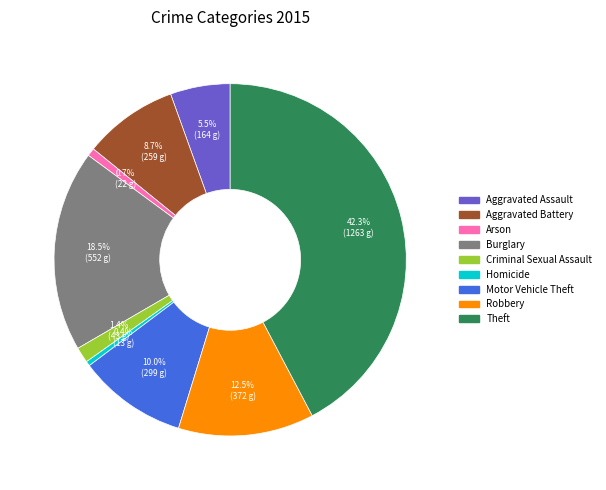

What percentage is NOT represented by Homicide?

99.6%